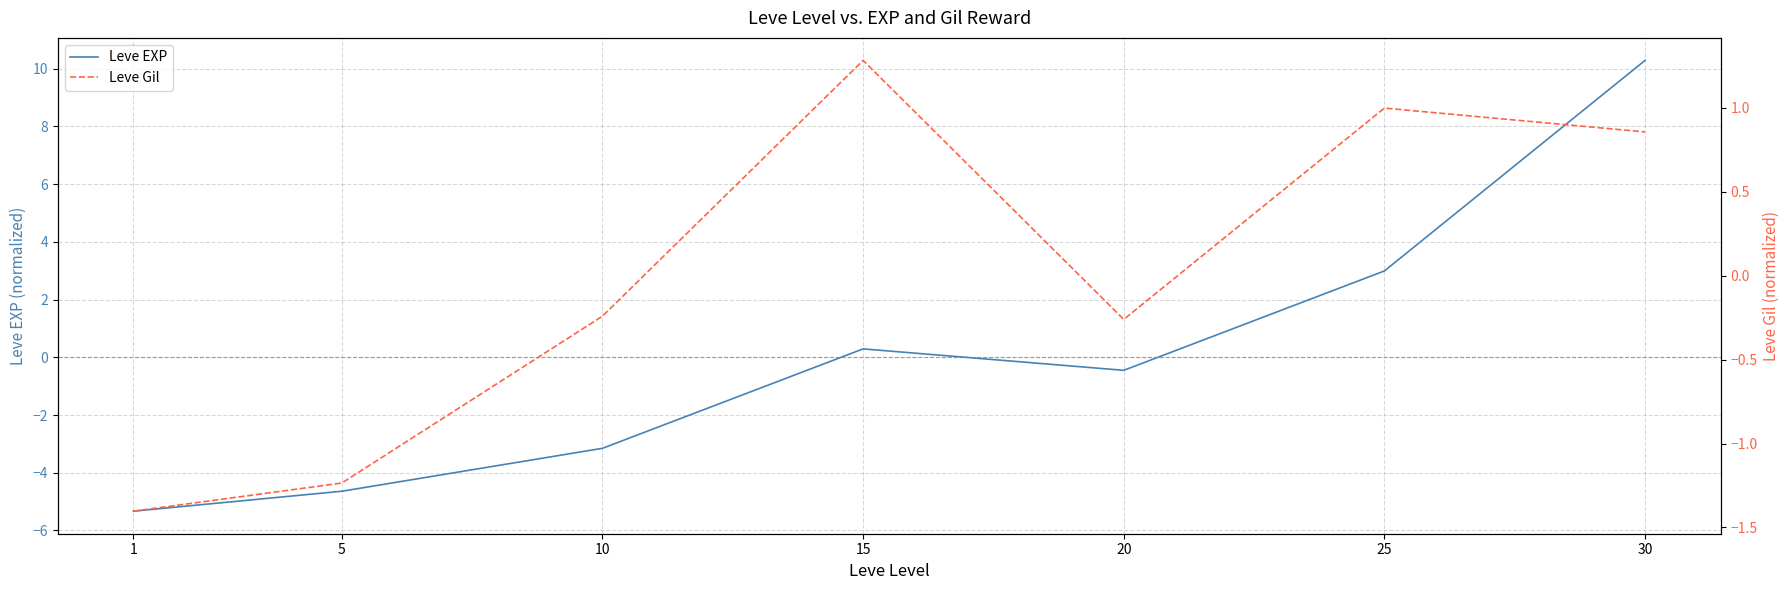

Rank the categories by Leve Gil value from highest to lowest.

15, 25, 30, 10, 20, 5, 1